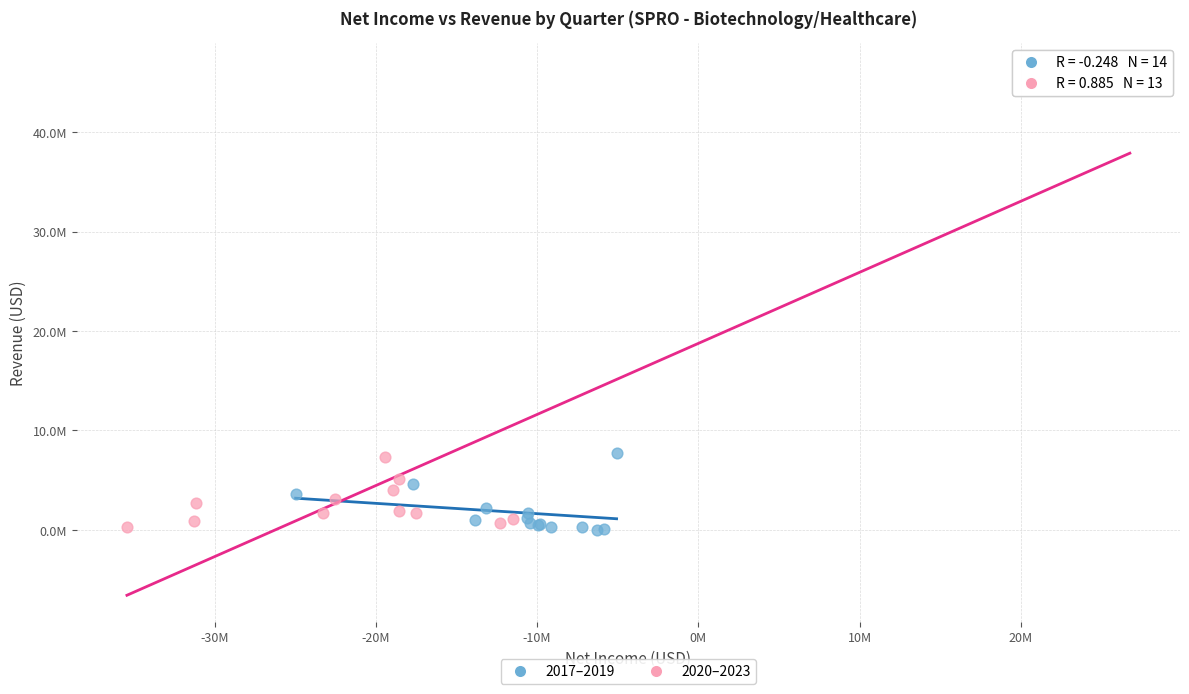

Which series contains the highest Y value?

2020–2023